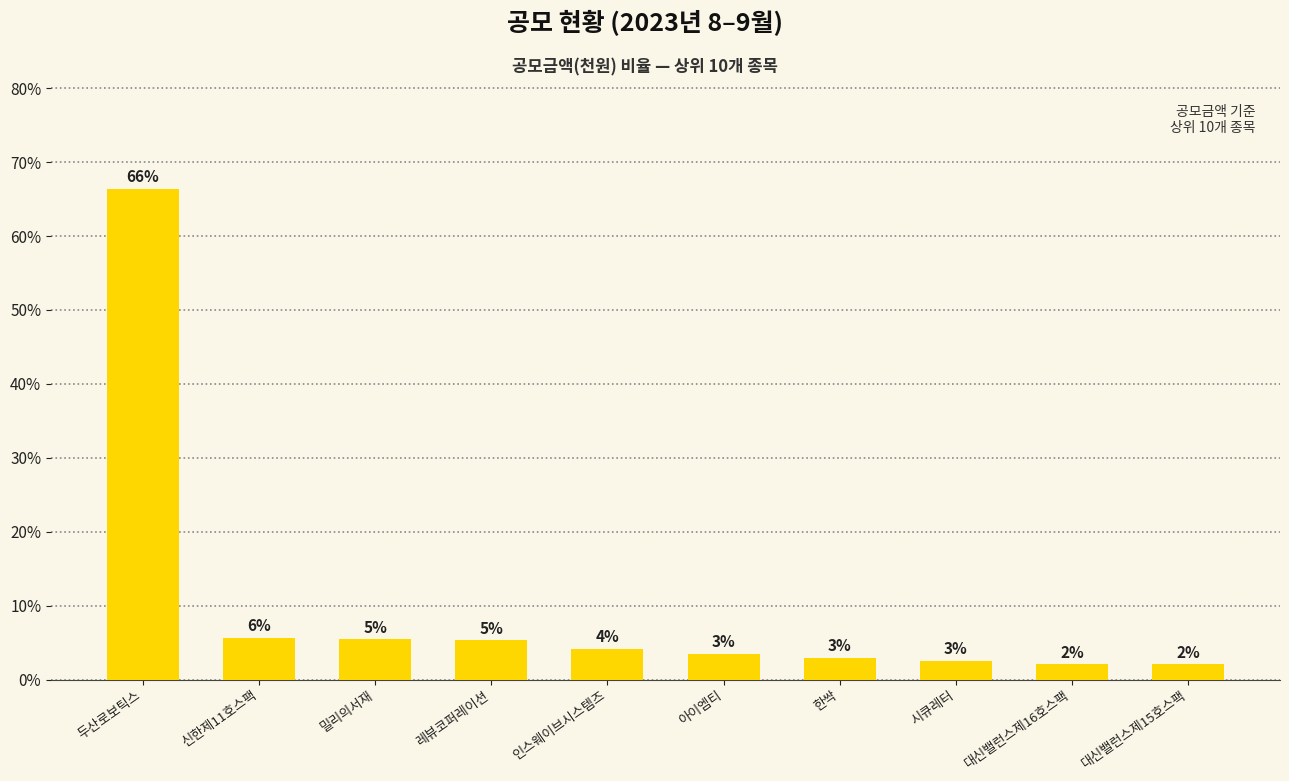

Which has a higher value, 신한제11호스팩 or 인스웨이브시스템즈?

신한제11호스팩